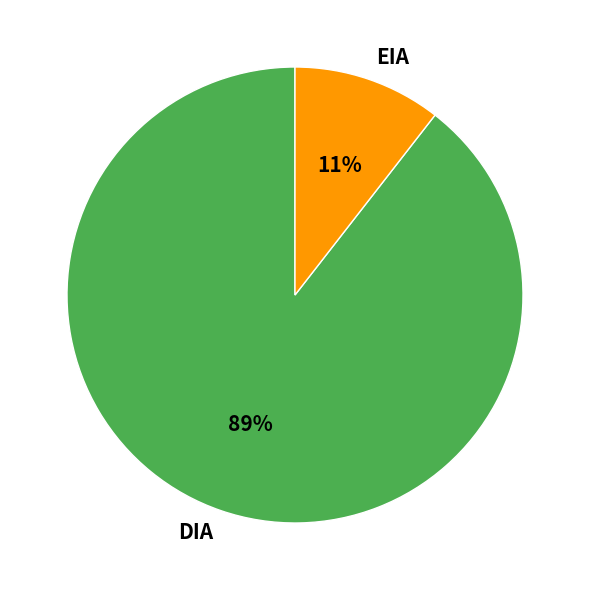

True or false: EIA accounts for 16% of the total.

False